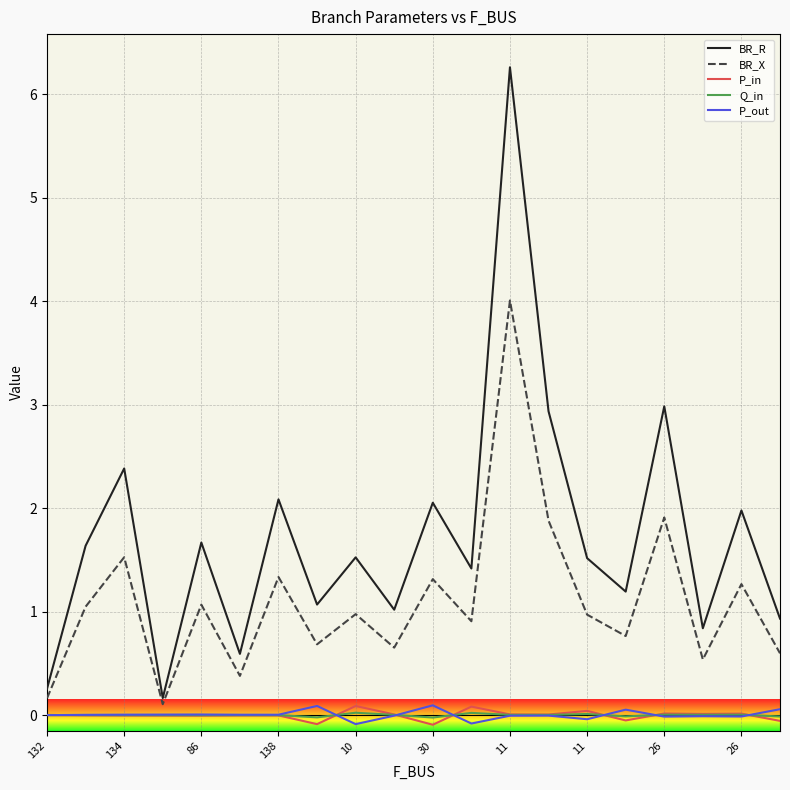

Which series has the largest total across all categories?

BR_R